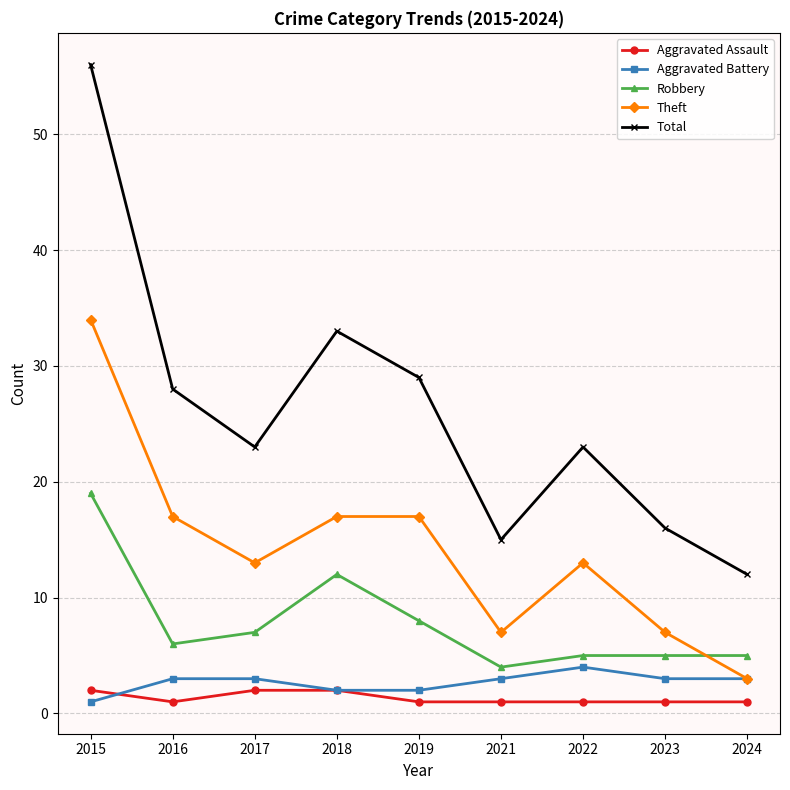

Which category has the highest value across all series?

2015